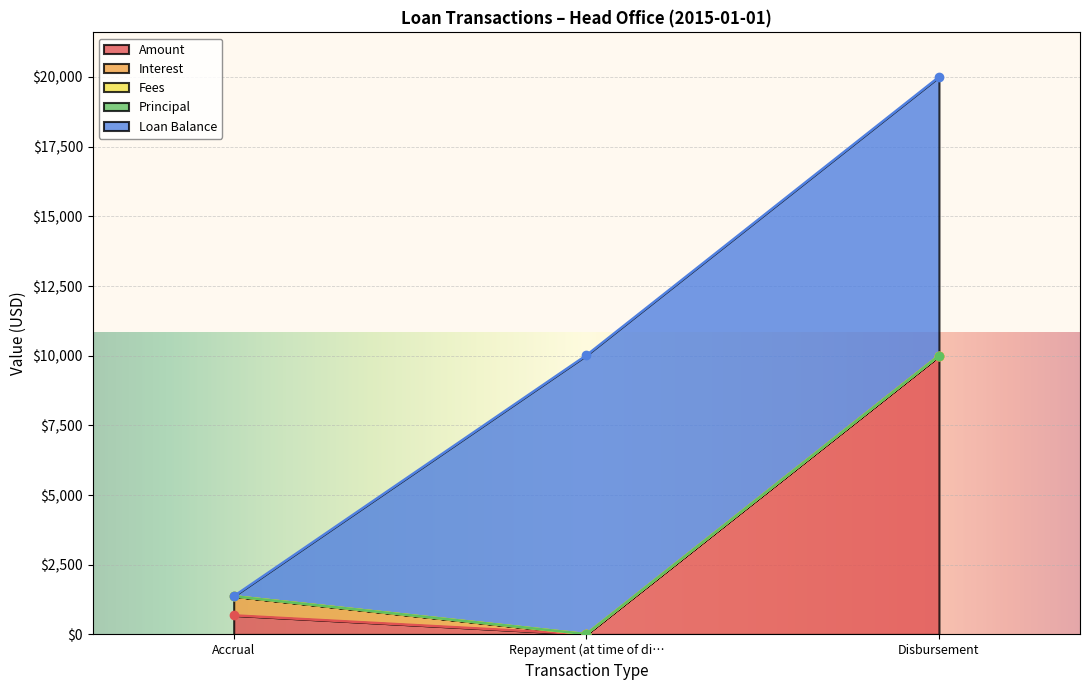

List the labels in order of Amount value, largest first.

Disbursement, Accrual, Repayment (at time of disbursement)